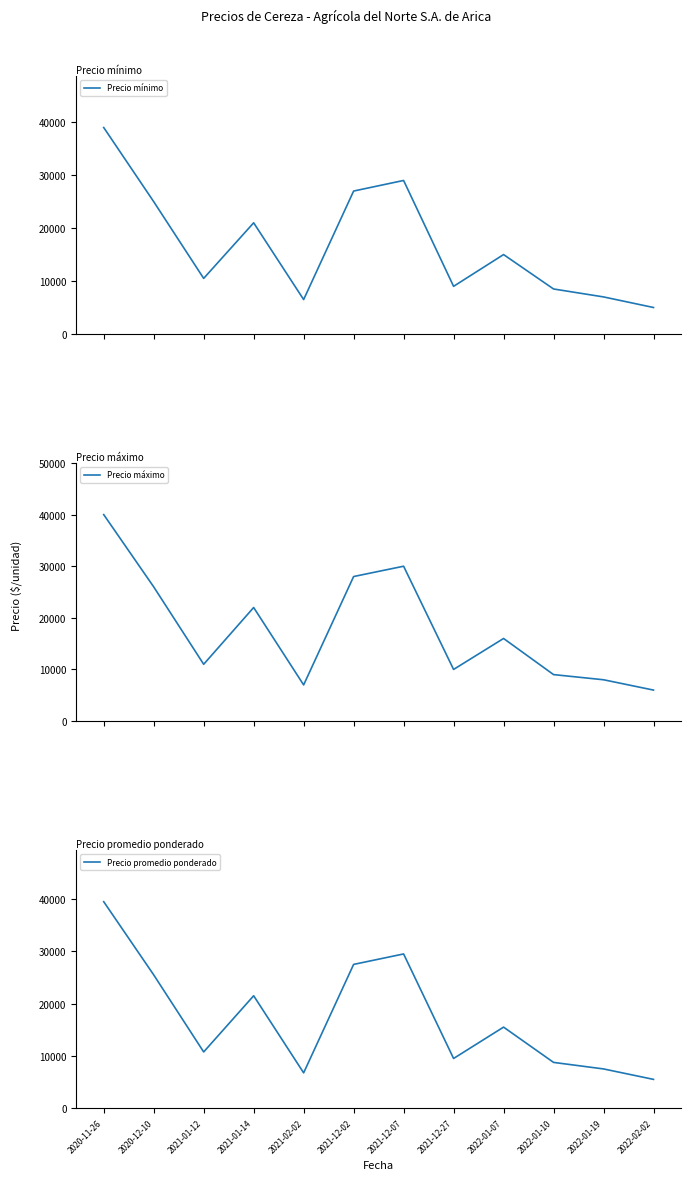

What value does the Precio promedio ponderado series have at 2021-12-02?

27500